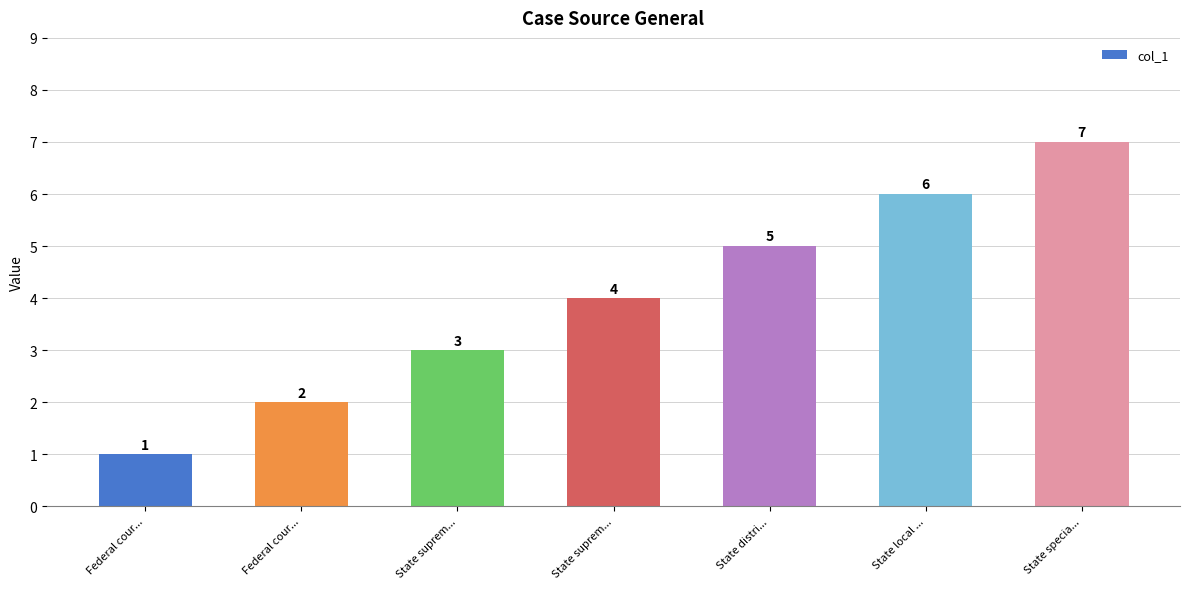

Reading left to right, extract all data points from this chart.

1	2	3	4	5	6	7